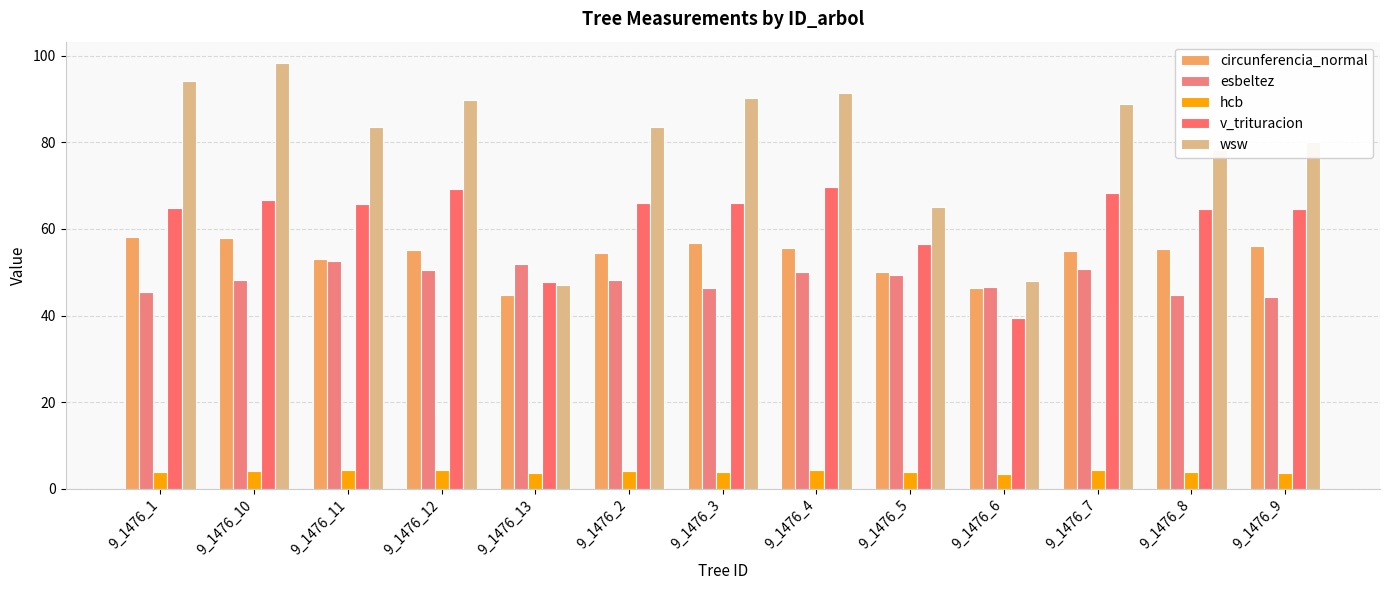

At which label is v_trituracion closest to 54?

9_1476_5